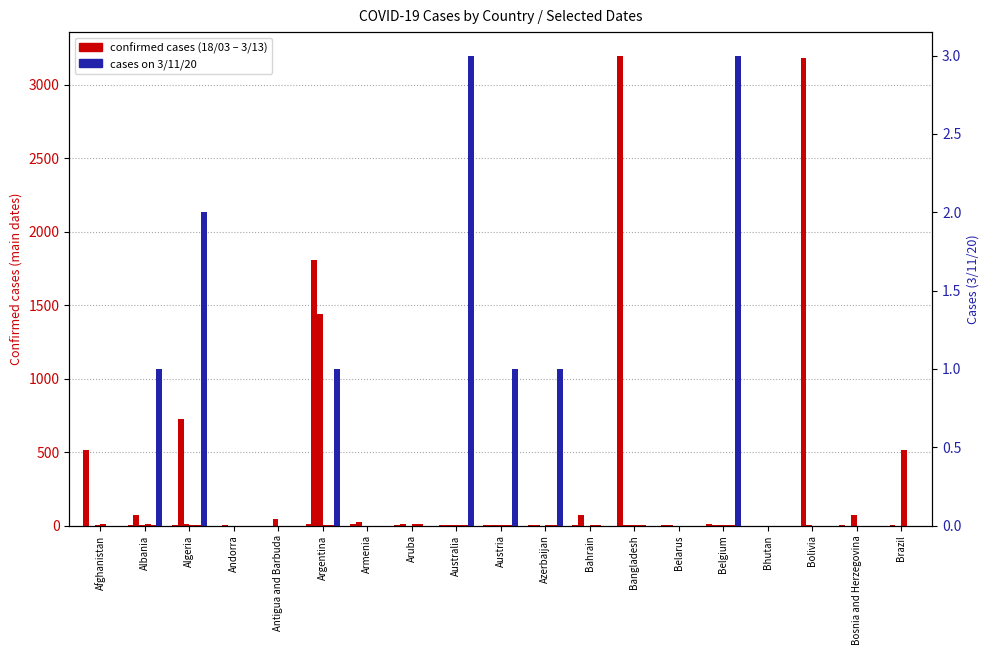

How many data points in 3/11/20 are above 0?

7